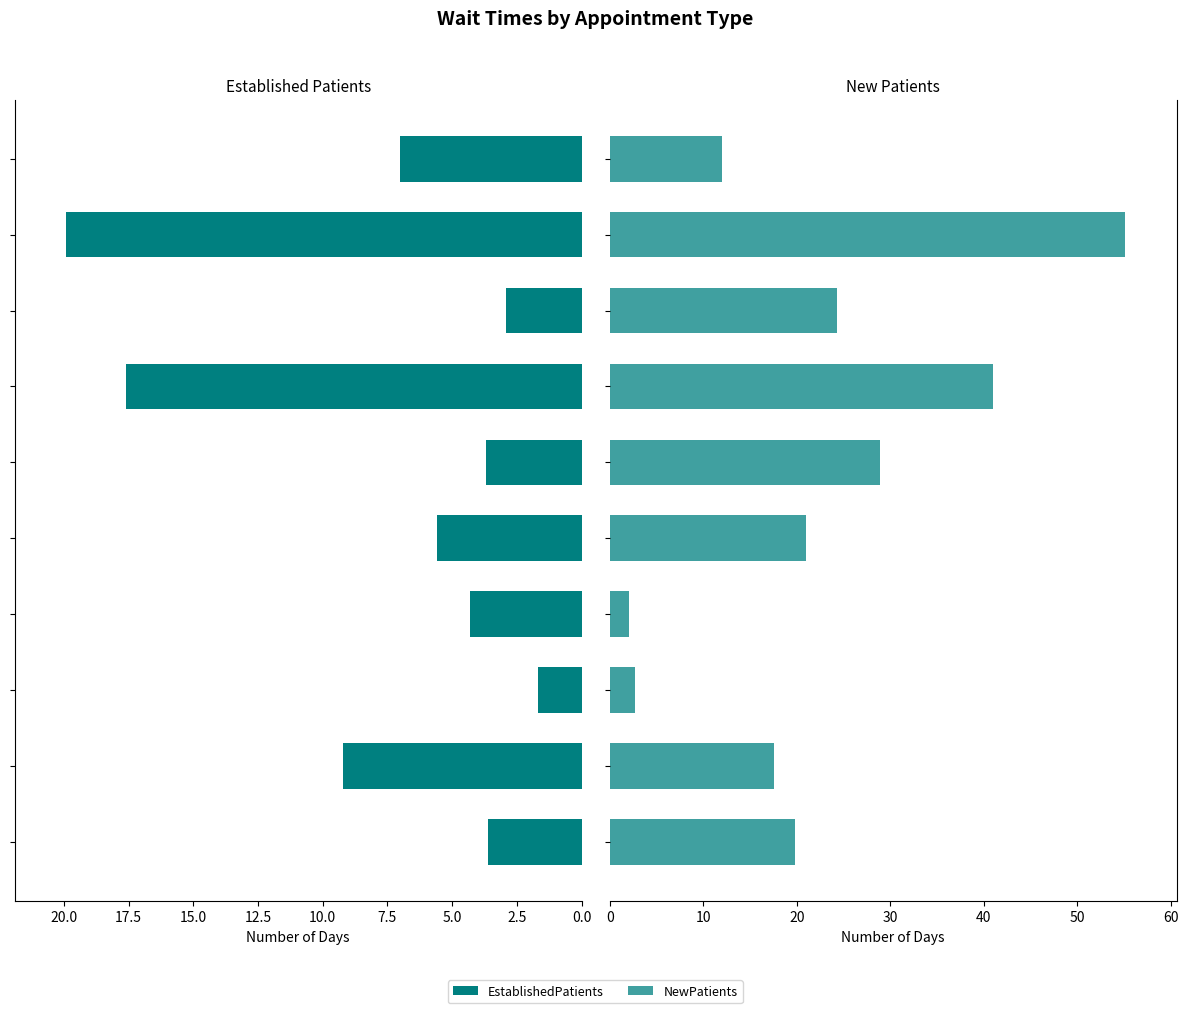

What is the minimum value for NewPatients?

2.0